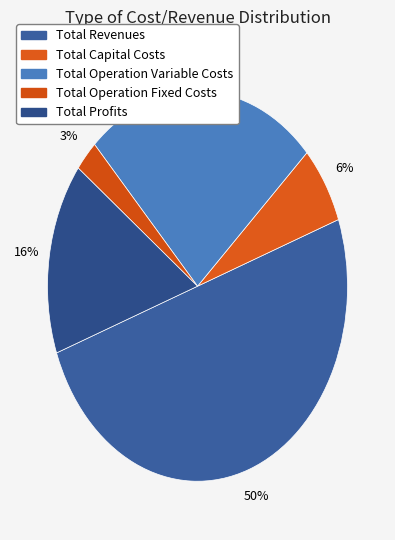

Count the number of slices in the pie.

5